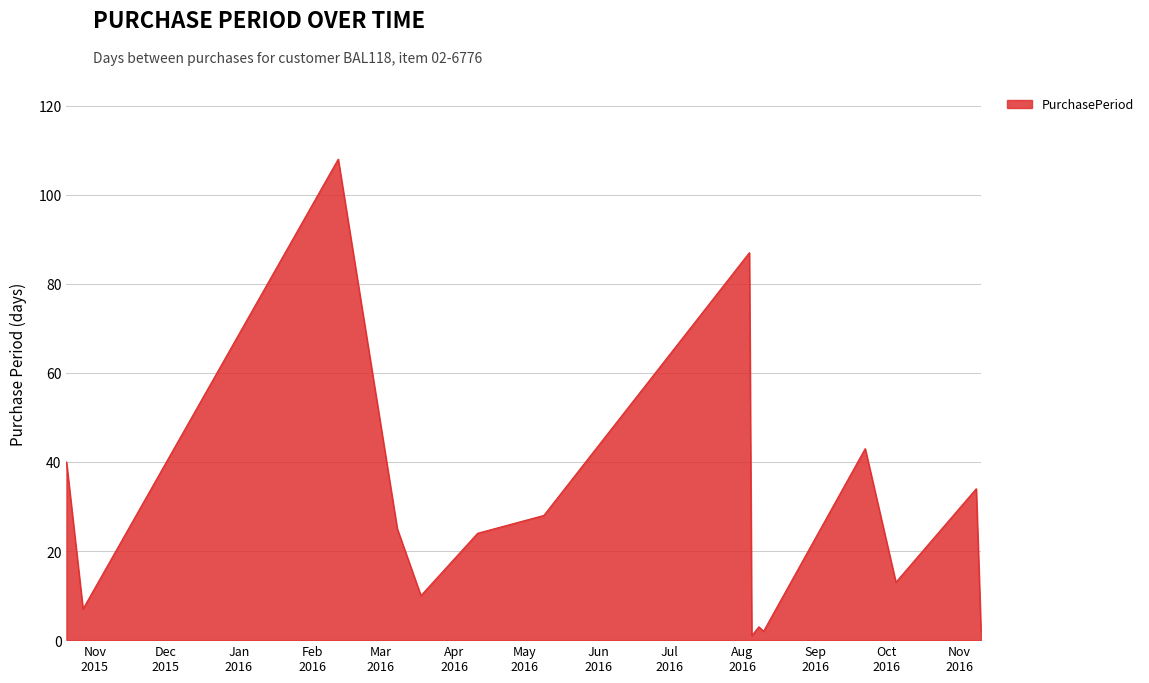

Count the number of categories in the chart.

15